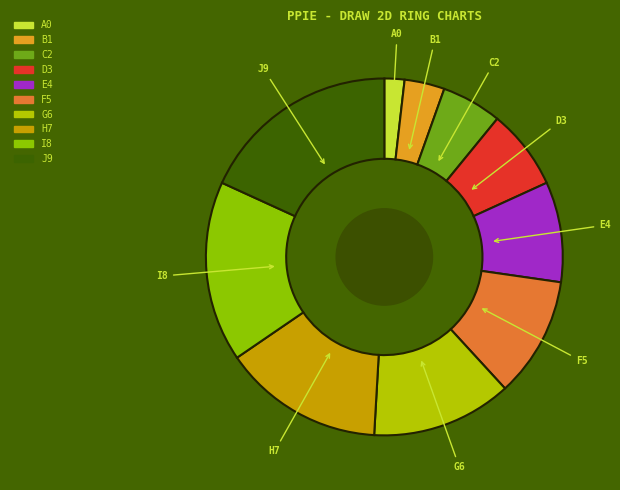

Is the sum of H7 and A0 greater than half?

No